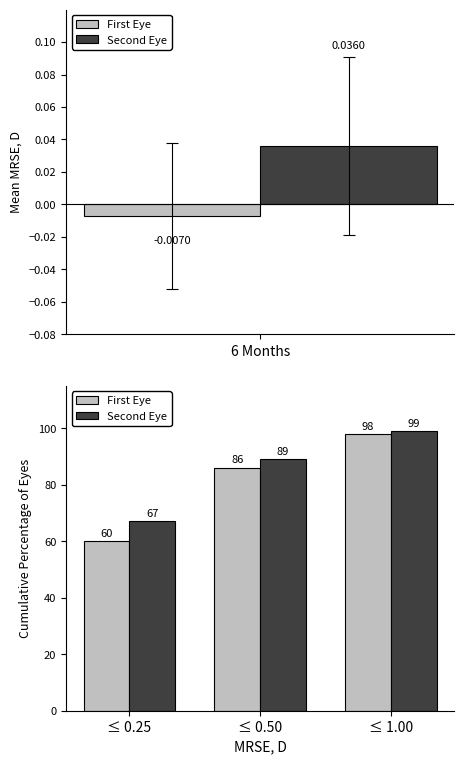

At how many categories does at least one series exceed 69?

2